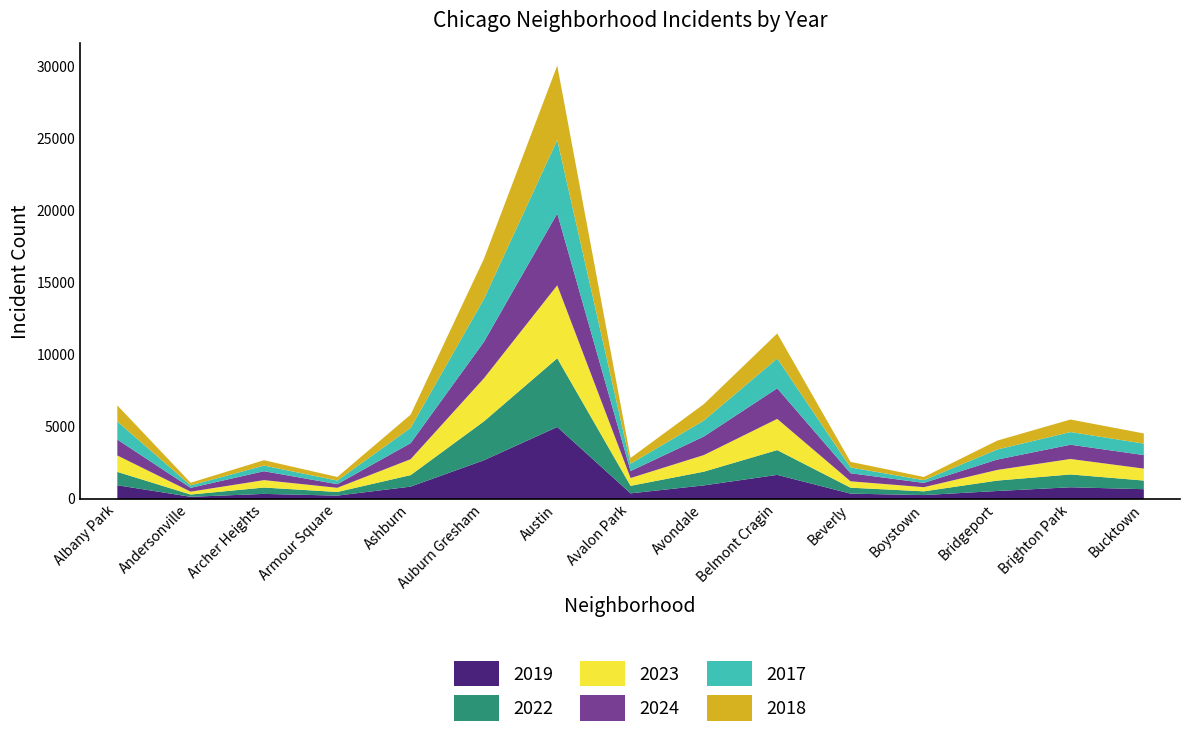

What is the label of the 10th point from the right?

Auburn Gresham